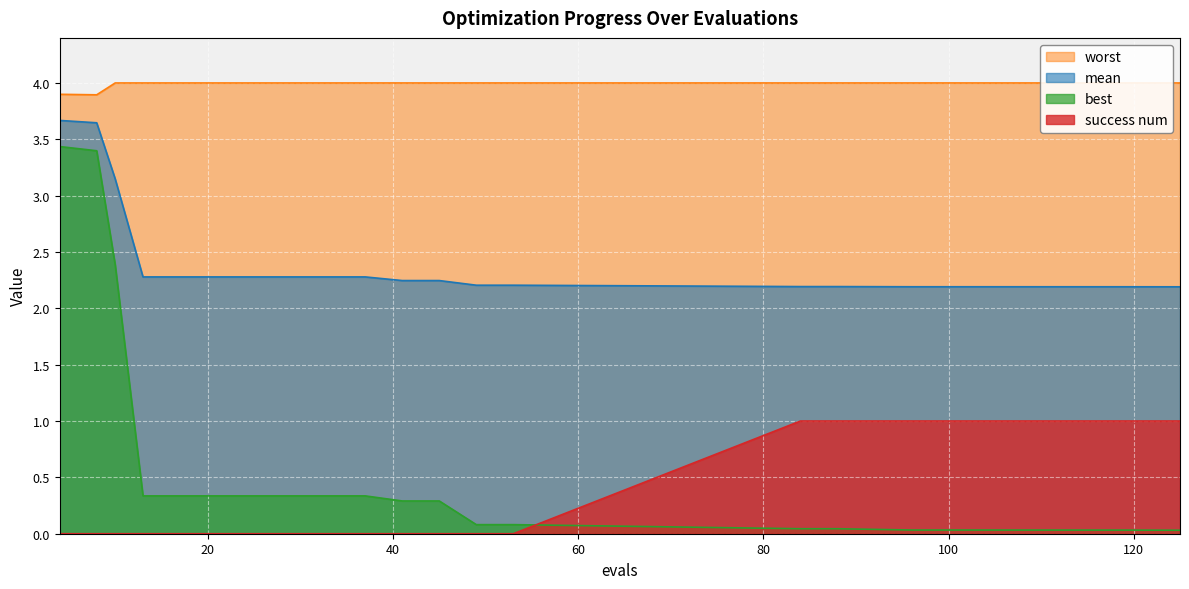

The value of mean at 25 is 3.8. True or false?

False